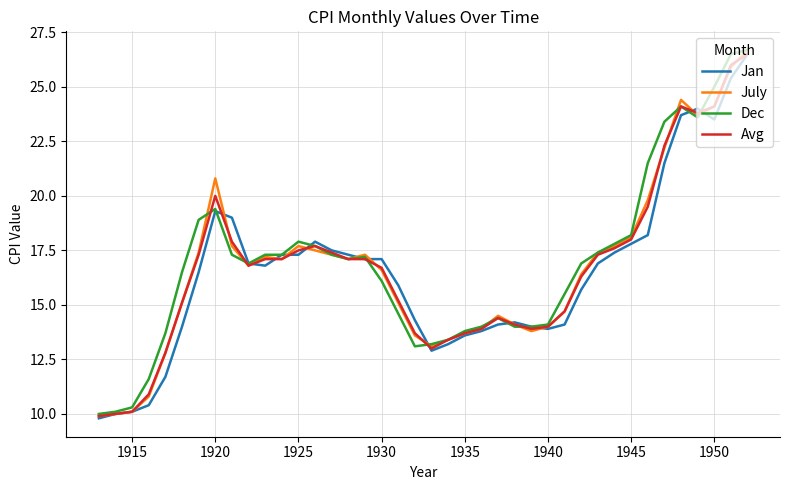

What is the lowest value of the July series?

9.9